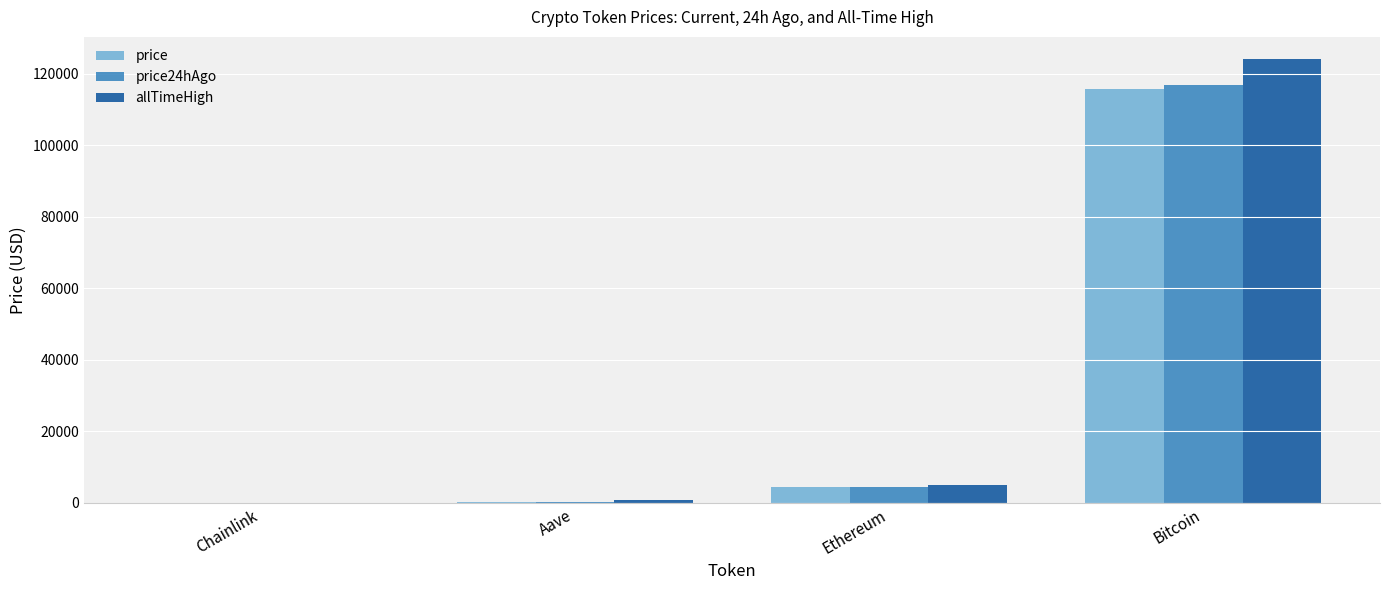

What is the sum of all price24hAgo values?

121839.0